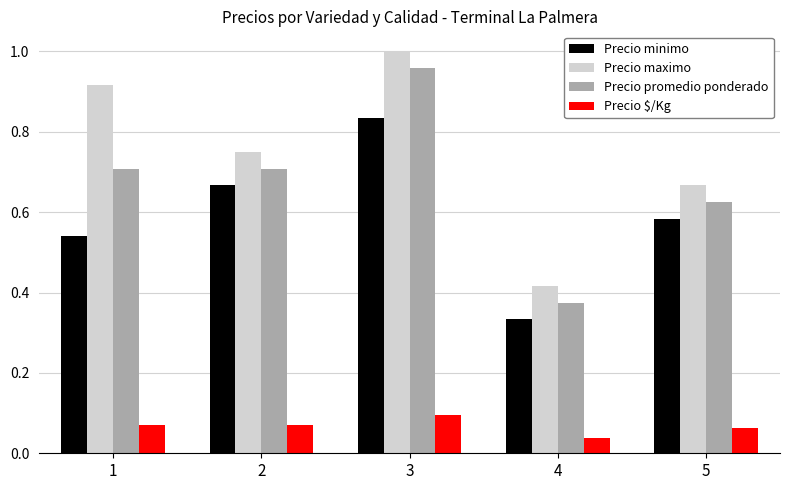

Which series changed the most between 1 and 2?

Precio maximo